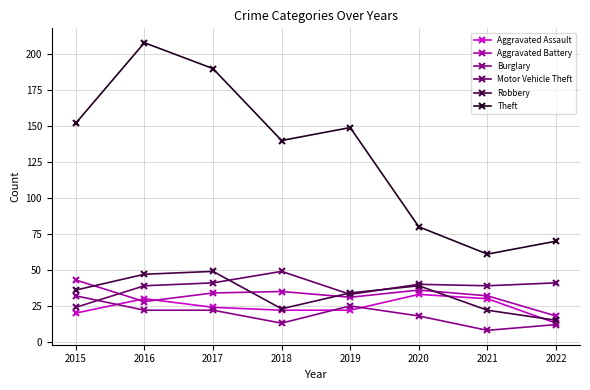

In Robbery, how many points are higher than both neighbors (excluding endpoints)?

2